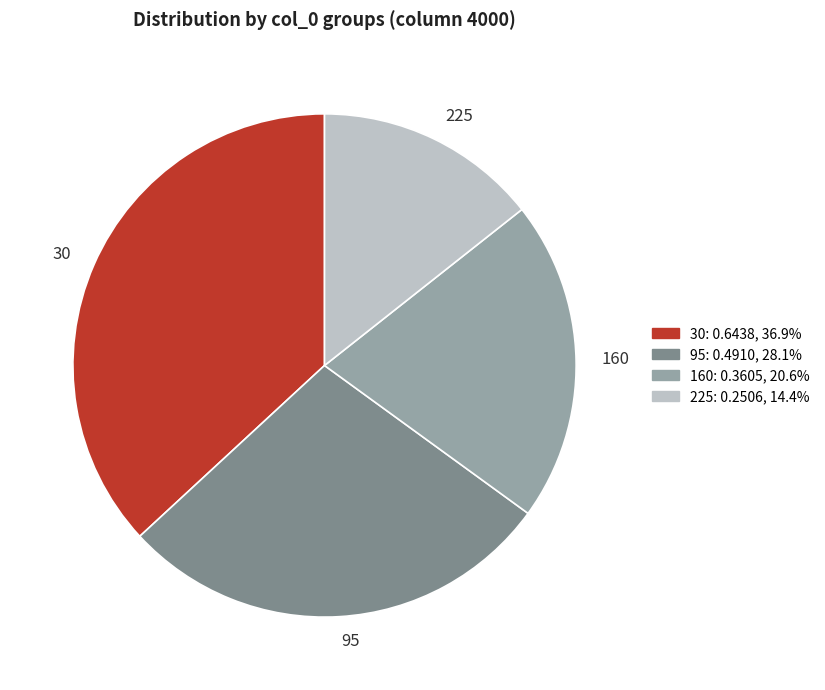

Between 160 and 95, which is larger?

95